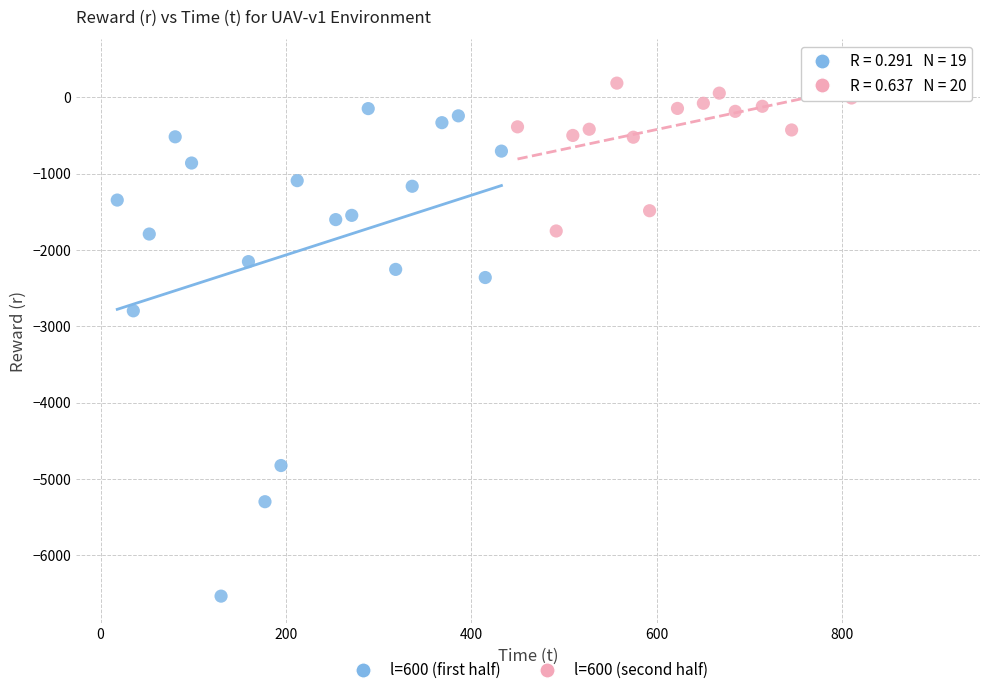

Which series contains the highest Y value?

l=600 (second half)